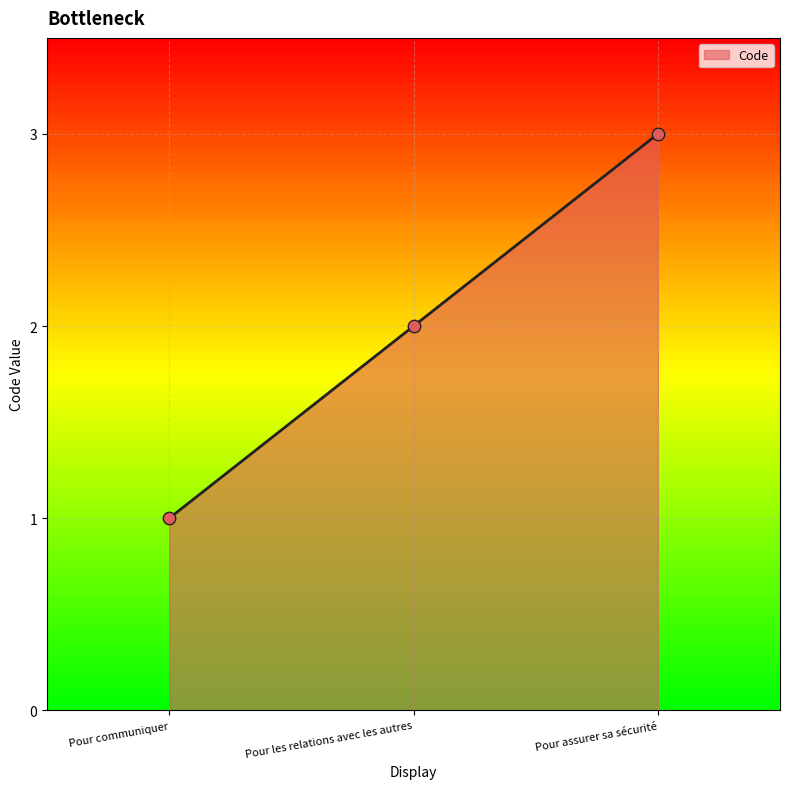

What is the change in value from Pour communiquer to Pour les relations avec les autres?

+1